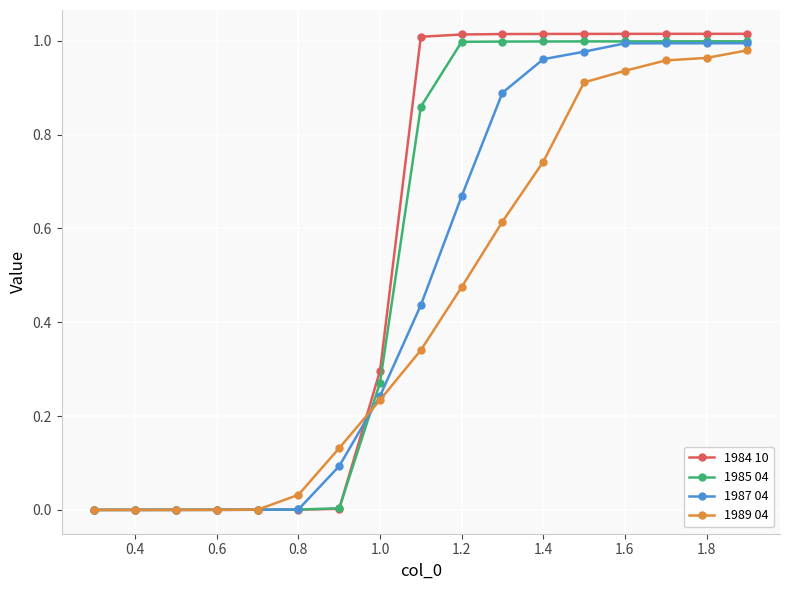

Does the chart have visible grid lines?

Yes